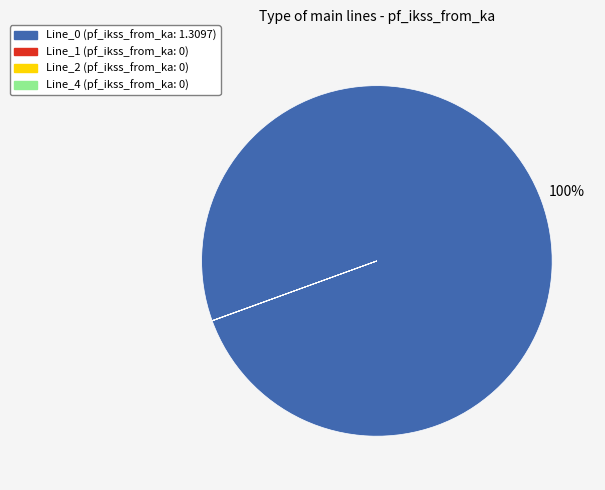

To the nearest percent, what is the difference between the largest and smallest slice percentages?

100%